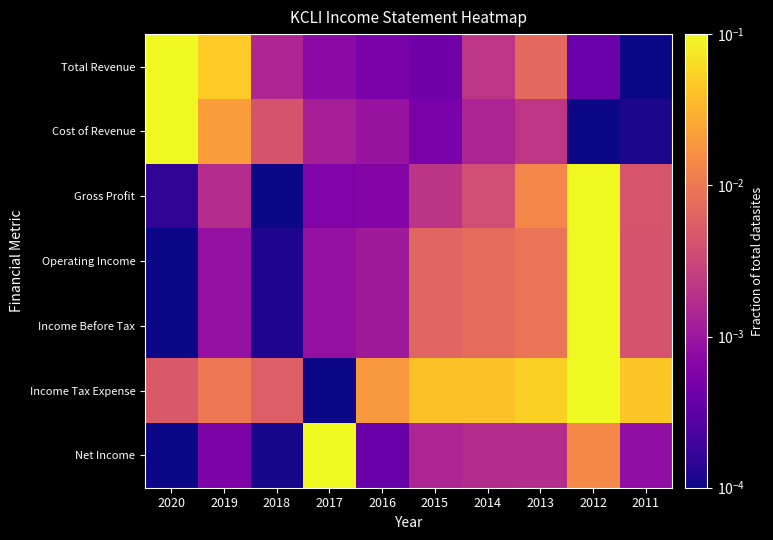

Reading left to right, extract all data points from this chart.

Total Revenue: 2020=0.1	2019=0.0	2018=0.0	2017=0.0	2016=0.0	2015=0.0	2014=0.0	2013=0.0	2012=0.0	2011=0.0
Cost of Revenue: 2020=0.1	2019=0.0	2018=0.0	2017=0.0	2016=0.0	2015=0.0	2014=0.0	2013=0.0	2012=0.0	2011=0.0
Gross Profit: 2020=0.0	2019=0.0	2018=0.0	2017=0.0	2016=0.0	2015=0.0	2014=0.0	2013=0.0	2012=0.1	2011=0.0
Operating Income: 2020=0.0	2019=0.0	2018=0.0	2017=0.0	2016=0.0	2015=0.0	2014=0.0	2013=0.0	2012=0.1	2011=0.0
Income Before Tax: 2020=0.0	2019=0.0	2018=0.0	2017=0.0	2016=0.0	2015=0.0	2014=0.0	2013=0.0	2012=0.1	2011=0.0
Income Tax Expense: 2020=0.0	2019=0.0	2018=0.0	2017=0.0	2016=0.0	2015=0.0	2014=0.0	2013=0.1	2012=0.1	2011=0.0
Net Income: 2020=0.0	2019=0.0	2018=0.0	2017=0.1	2016=0.0	2015=0.0	2014=0.0	2013=0.0	2012=0.0	2011=0.0